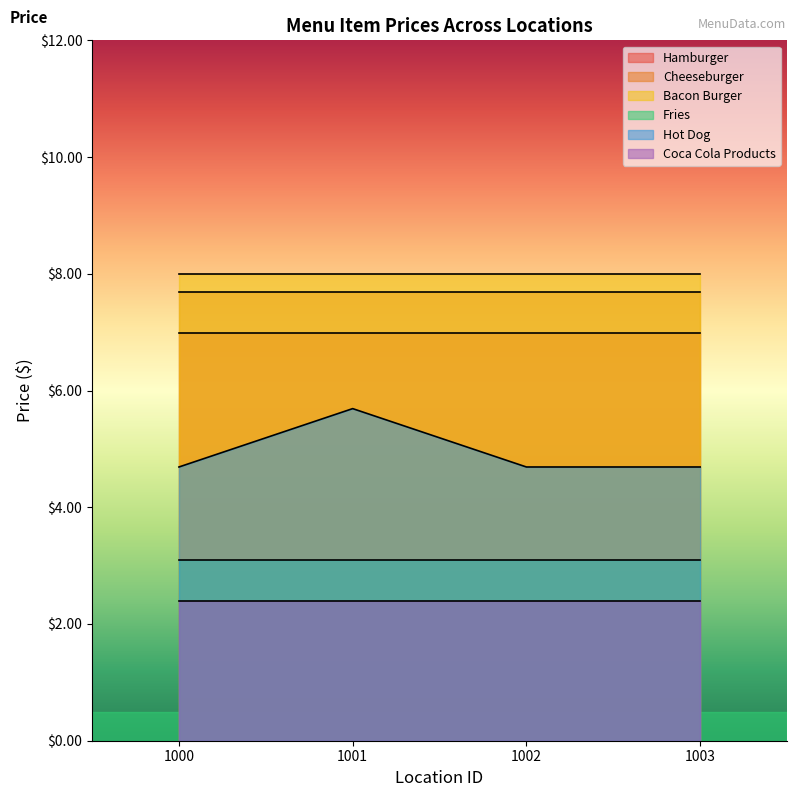

What is the minimum value for Hot Dog?

4.7